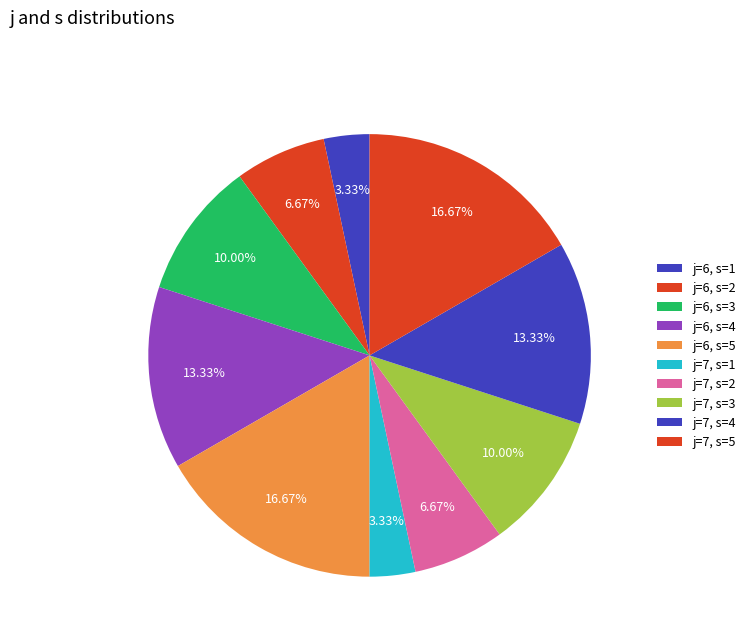

Is there a majority slice in this chart?

No